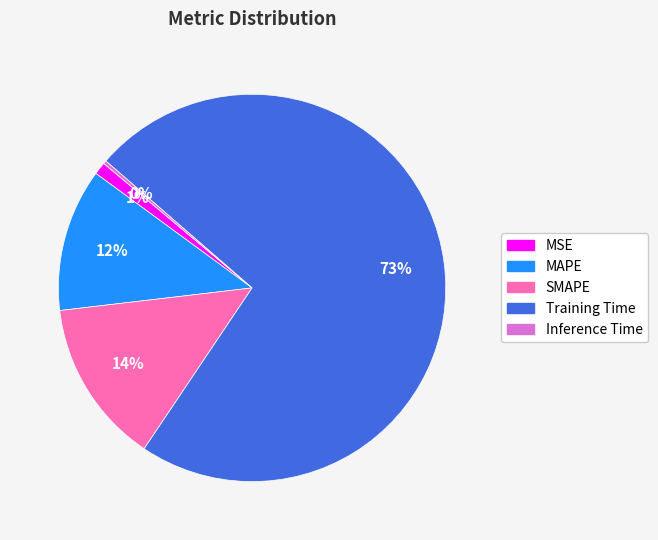

To the nearest percent, what is the average slice percentage?

20%